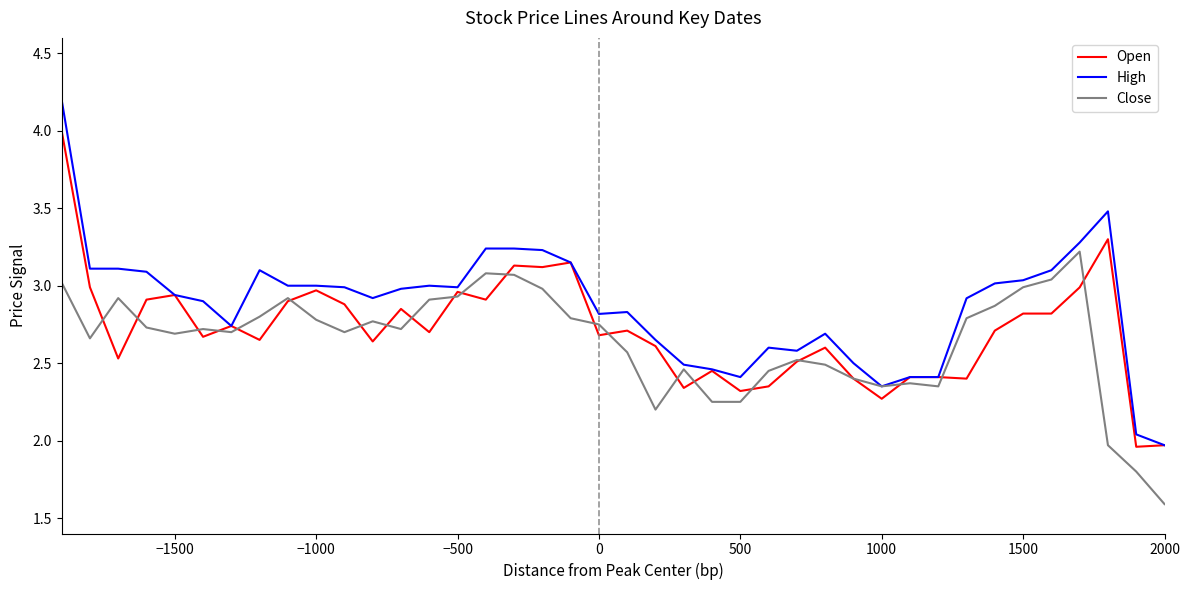

Does the chart have visible grid lines?

No